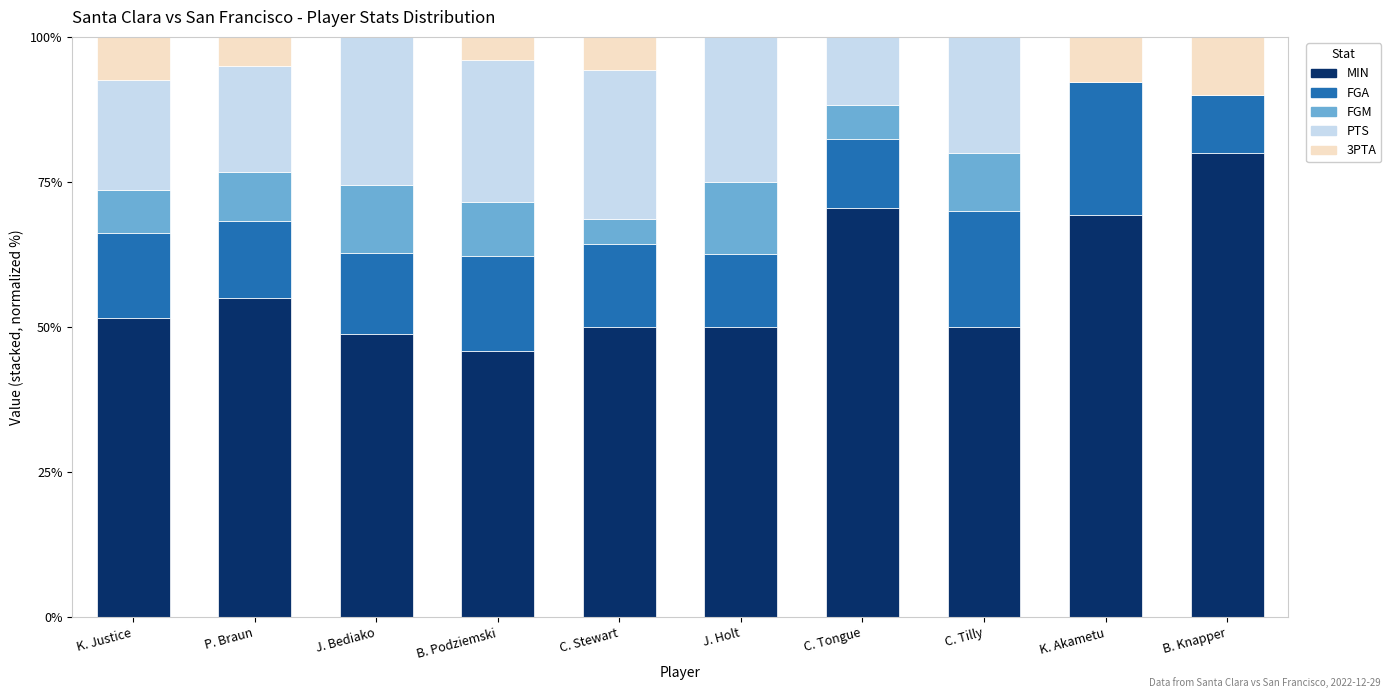

How many distinct data groups are displayed?

5